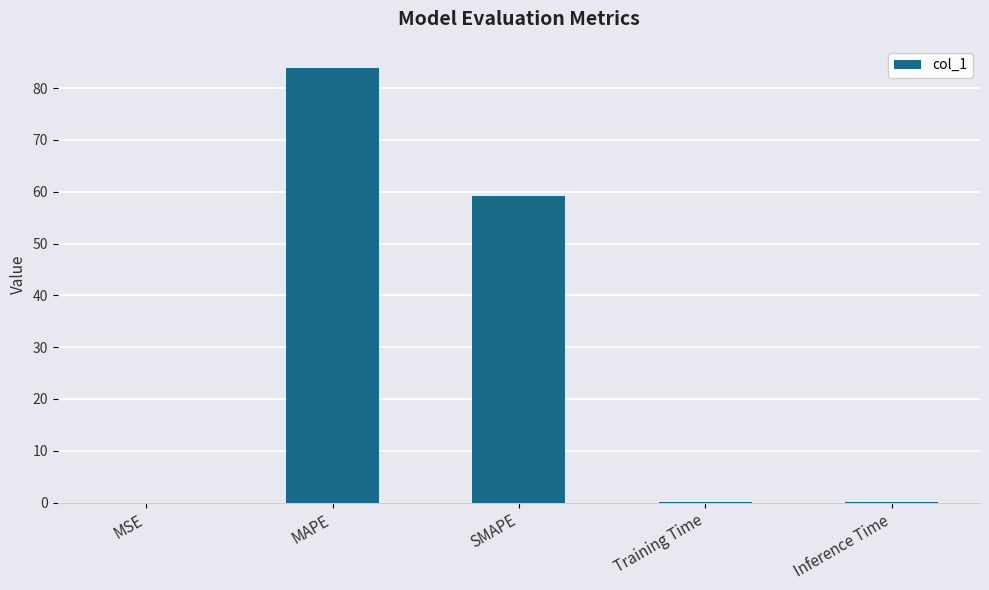

Read the value at MAPE.

84.0